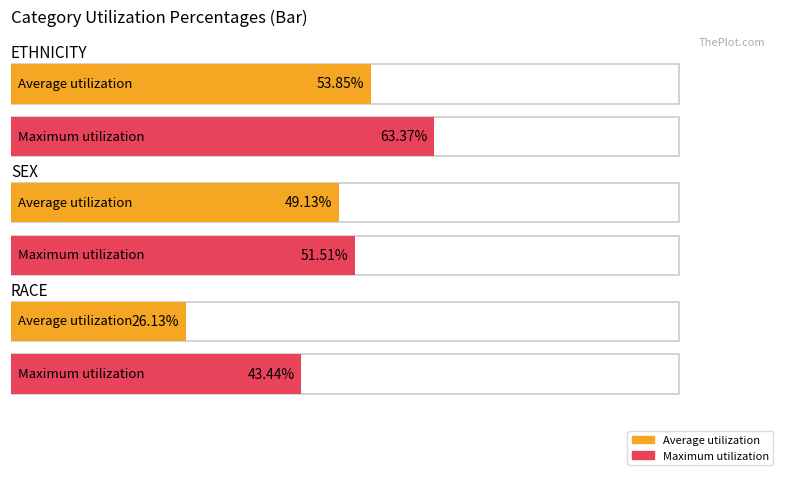

Reading left to right, list all the values displayed in this chart.

Average utilization: 0.5	0.5	0.3
Maximum utilization: 0.6	0.5	0.4